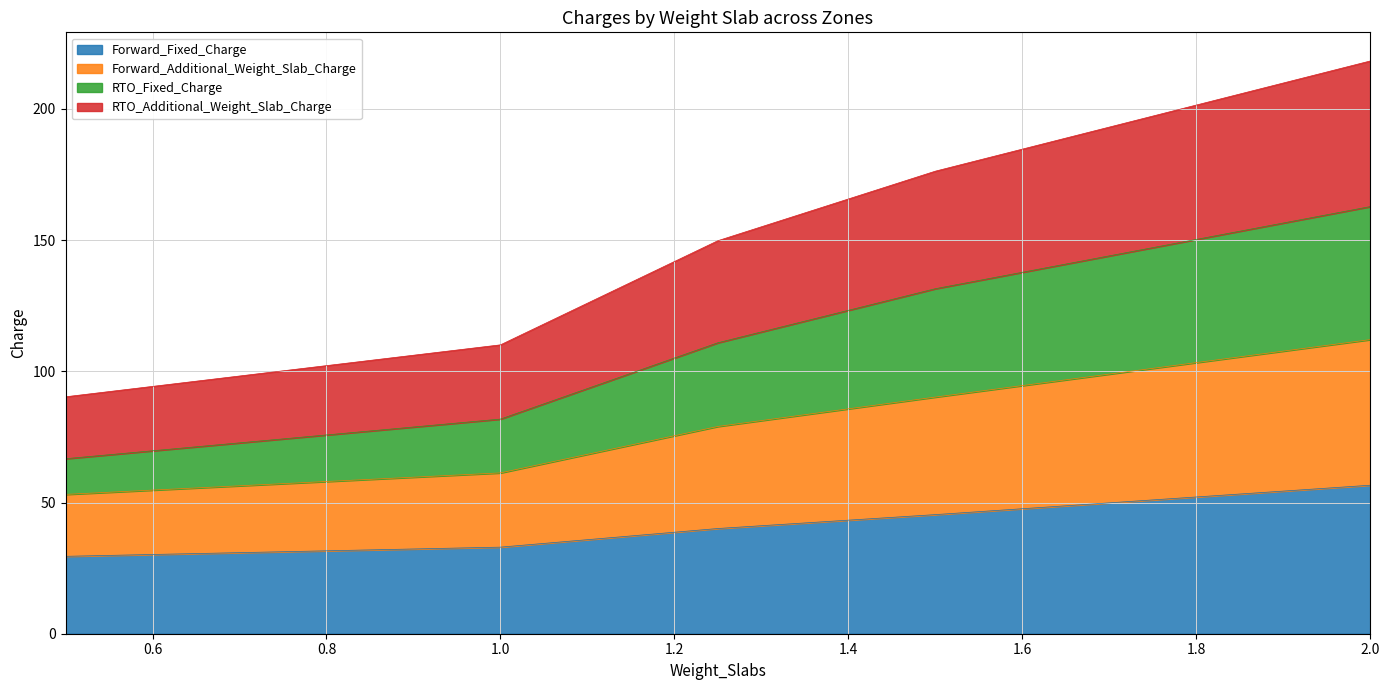

The value of RTO_Additional_Weight_Slab_Charge at 0.5 is 13.6. True or false?

False